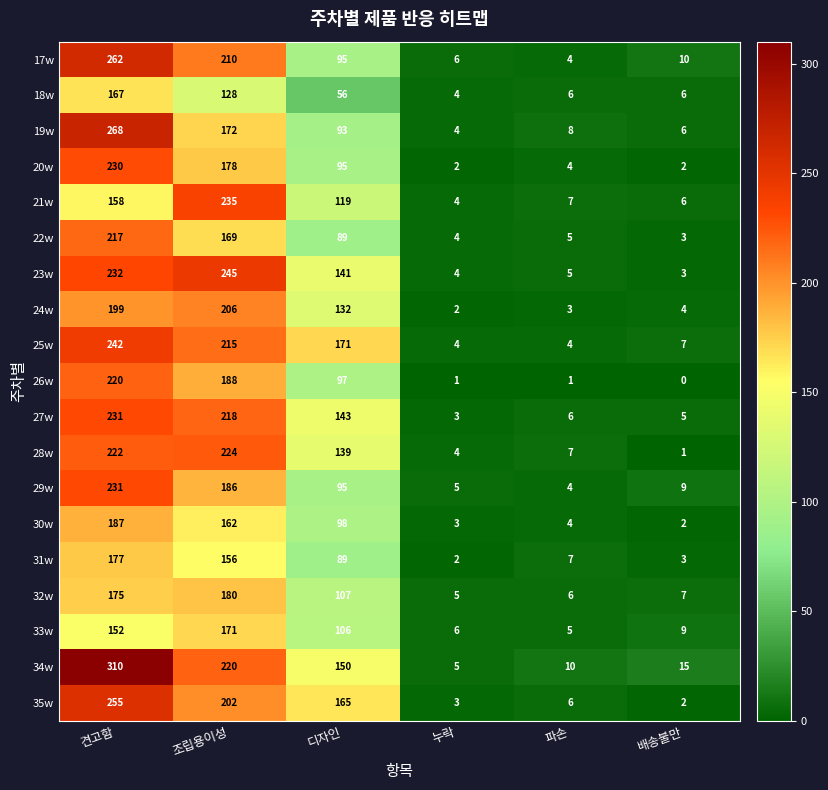

At which category does the chart reach its minimum across all series?

배송불만